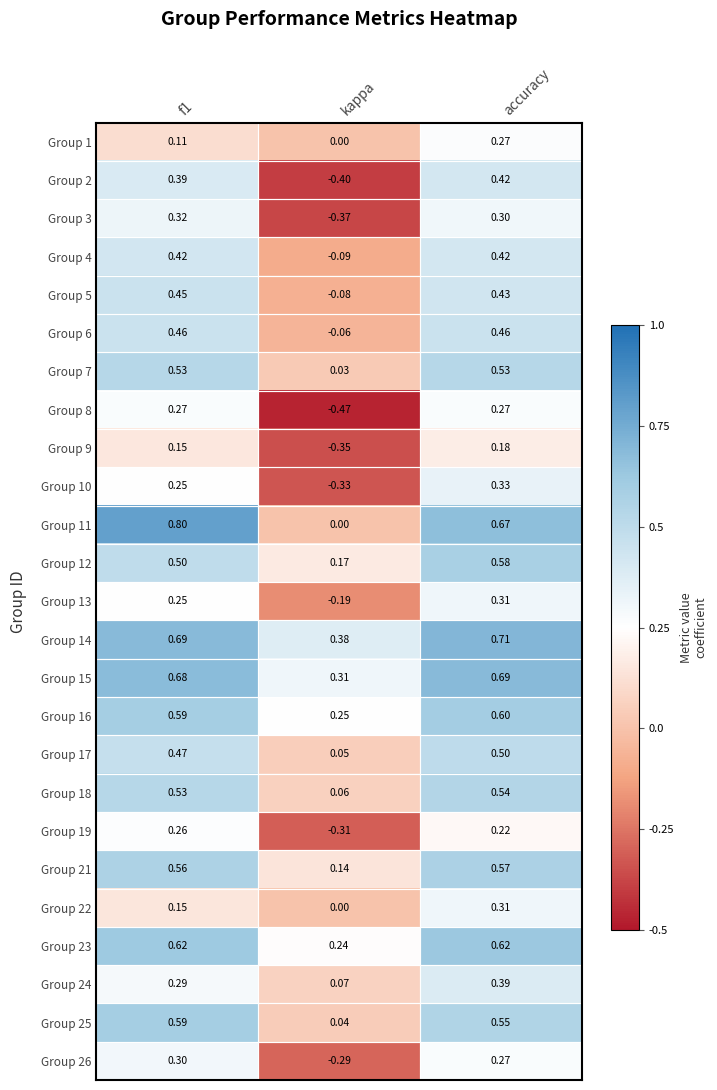

At which category is the sum across all series the highest?

accuracy